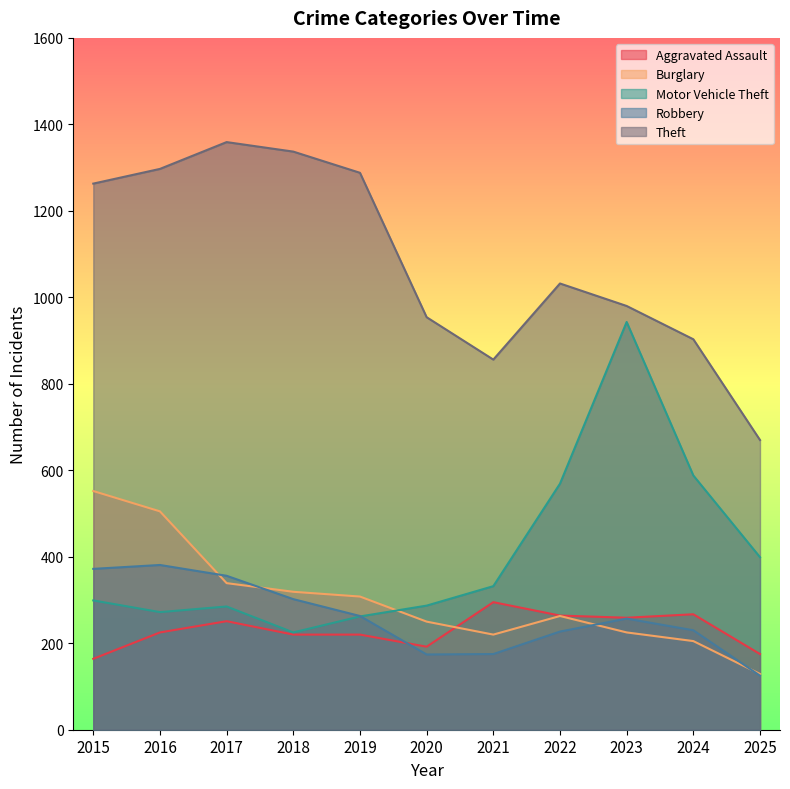

Which category has the highest value in the Aggravated Assault series?

2021